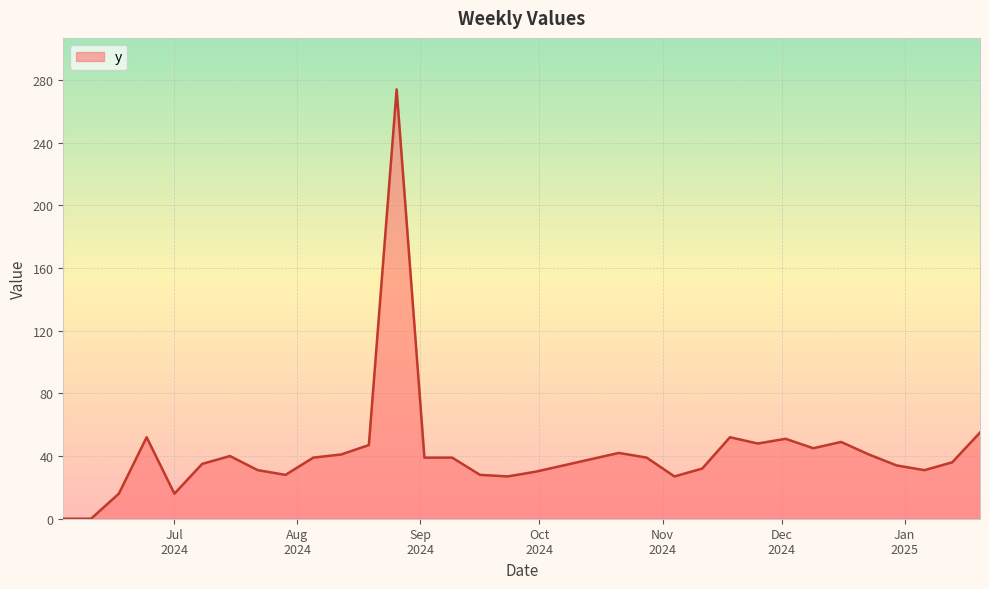

What is the greatest value displayed?

274